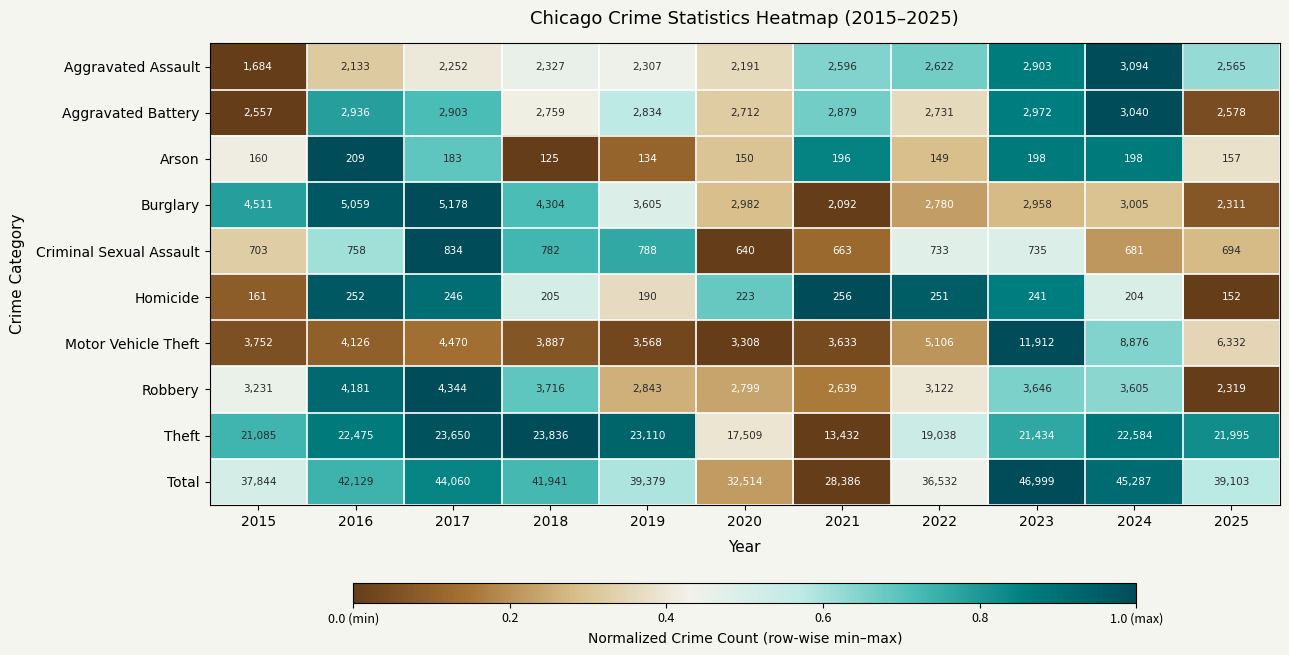

The value of Theft at 2015 is 13982. True or false?

False